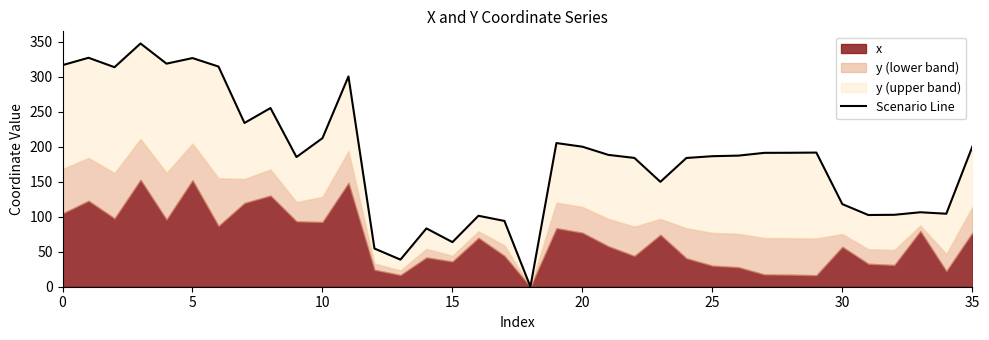

What is the difference between the maximum and minimum values?

347.8